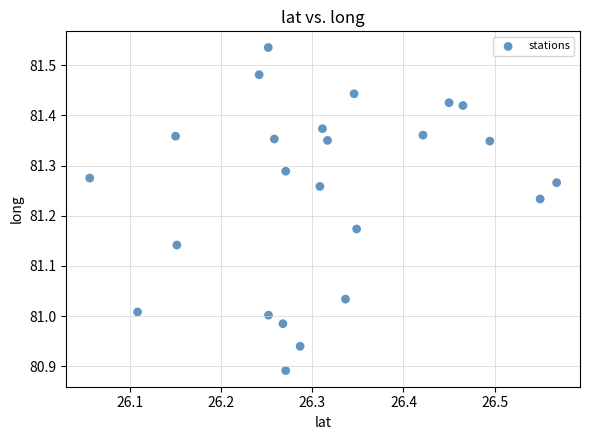

What is the range of Y values (max minus min)?

0.6